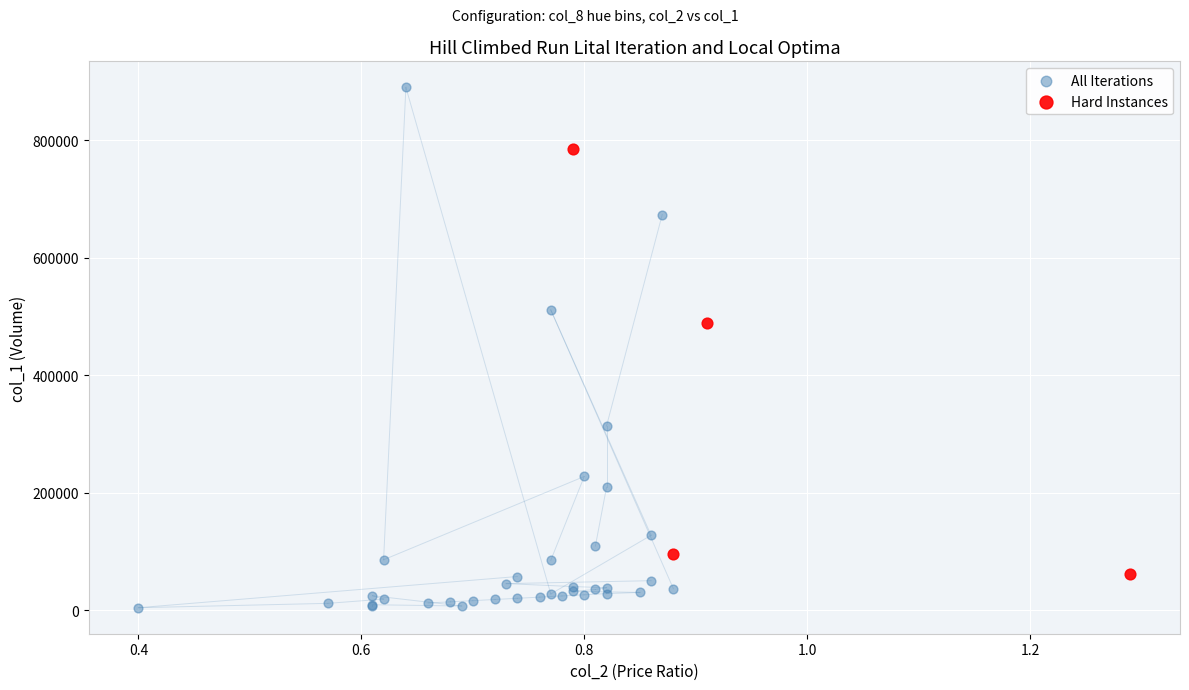

Which series contains the highest Y value?

All Iterations